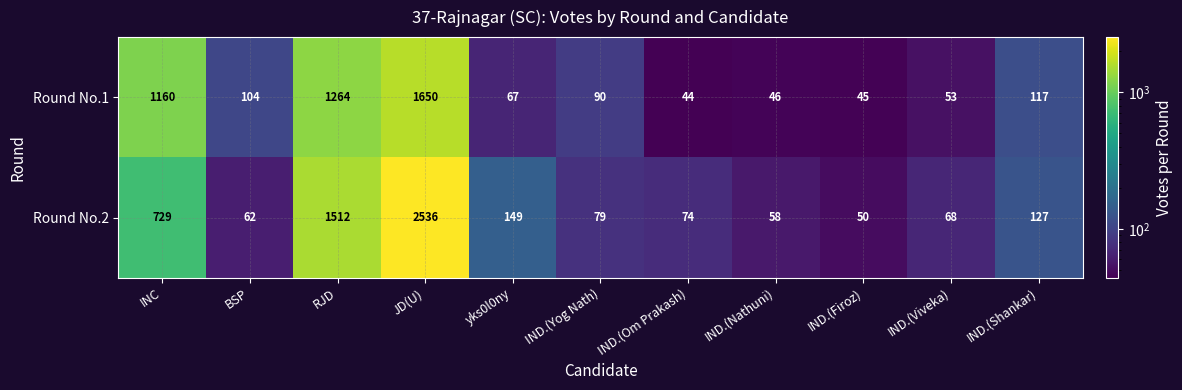

What is the difference between the Round No.2 values at IND.(Viveka) and BSP?

6